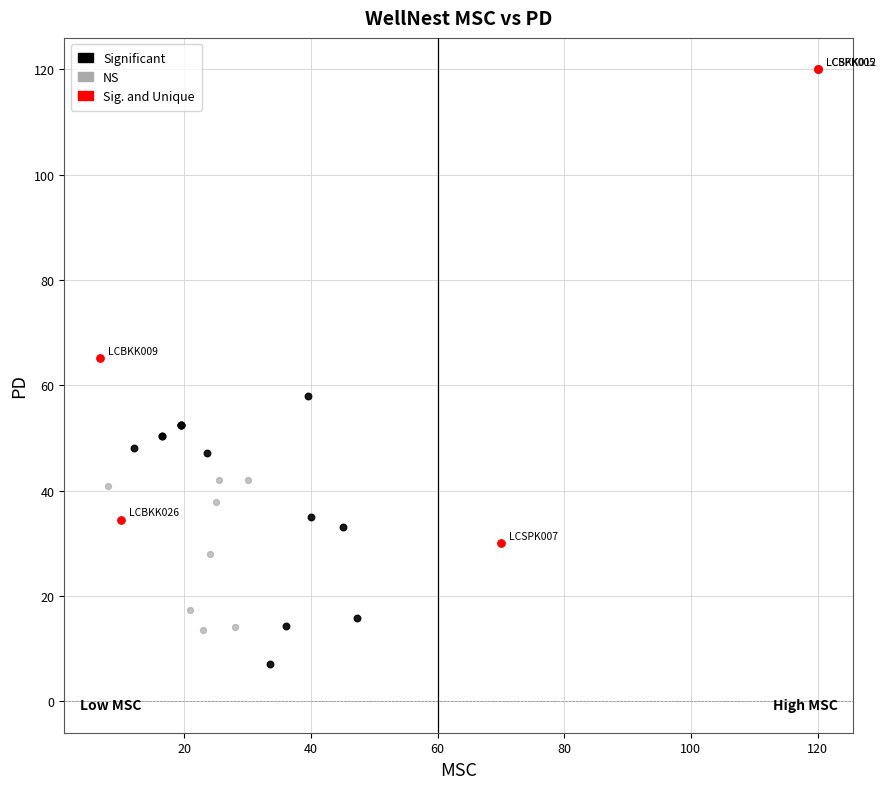

Which series has the widest spread of Y values?

Sig. and Unique